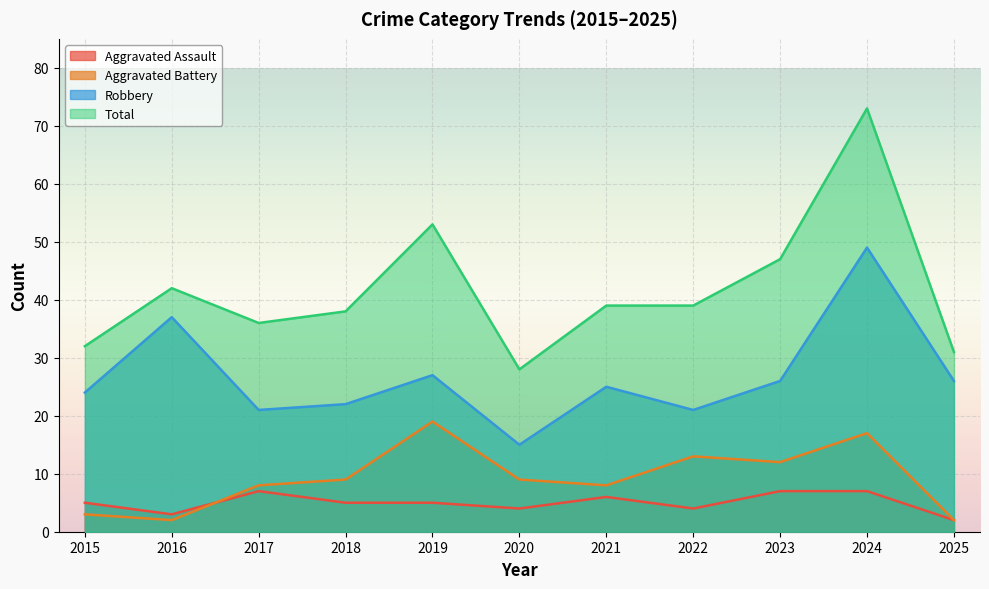

Between 2019 and 2021, which series saw the biggest shift?

Total